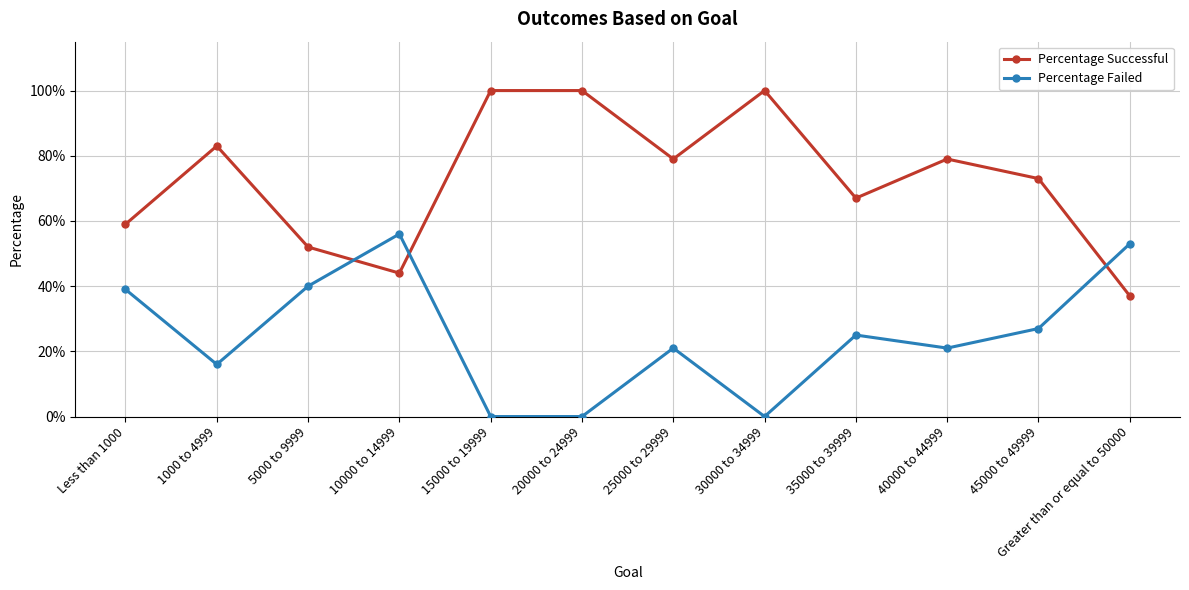

Is this an area chart (filled region under the line)?

No